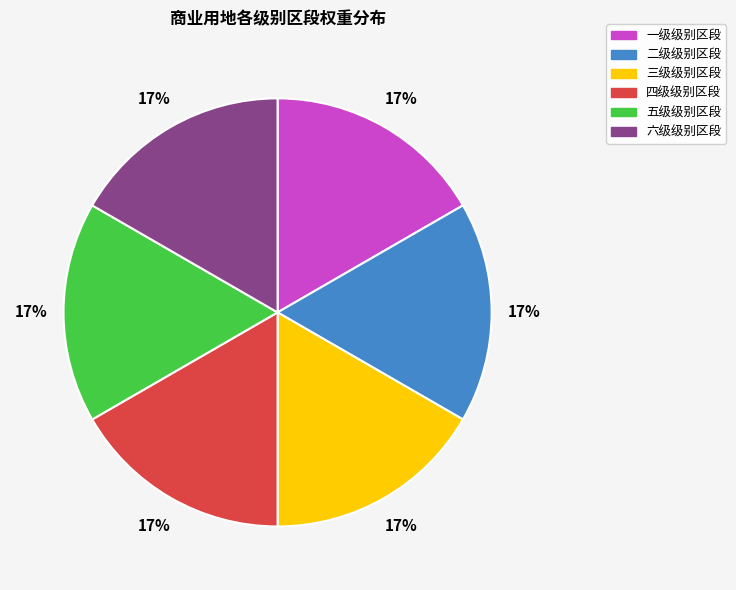

Does any single category account for the majority?

No